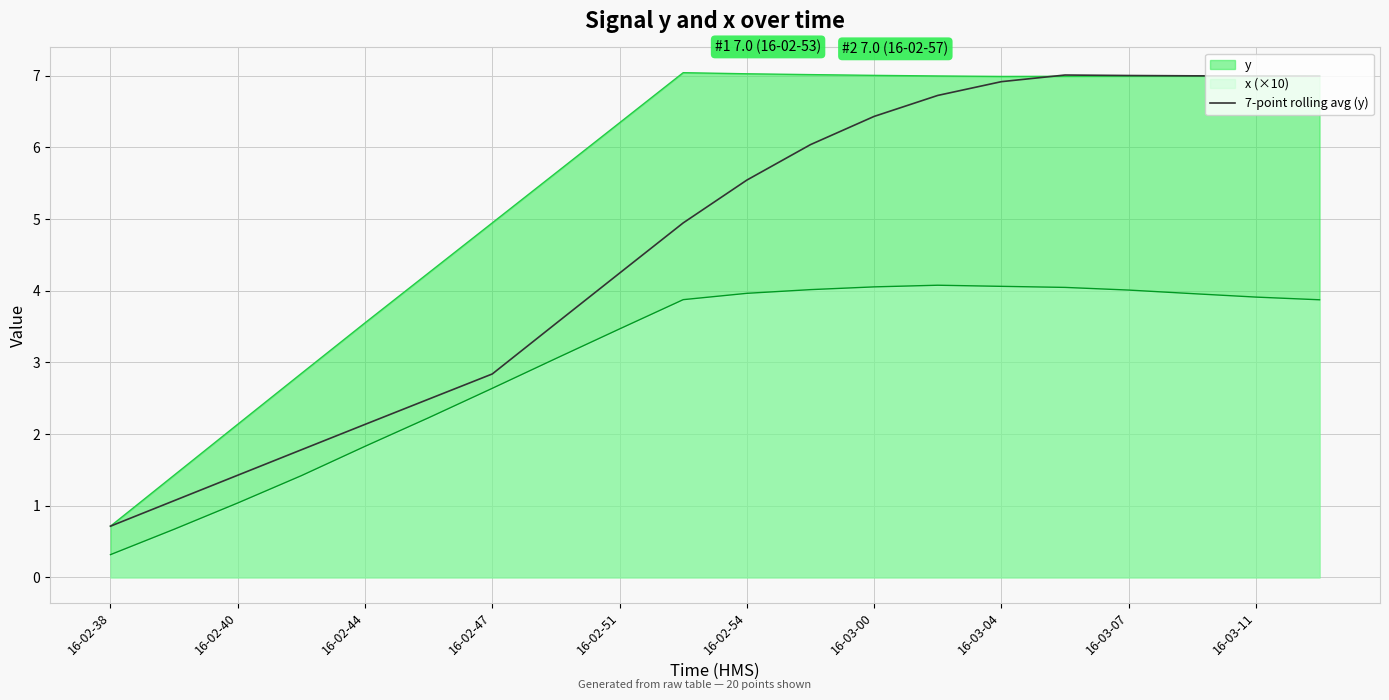

Does the chart display data point markers on the line(s)?

No